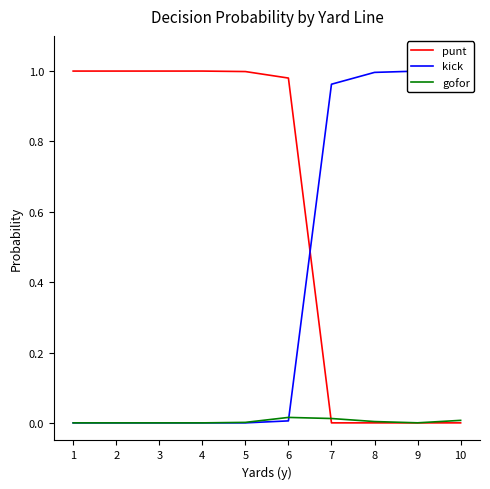

List the series in order of their peak value, lowest first.

gofor, kick, punt